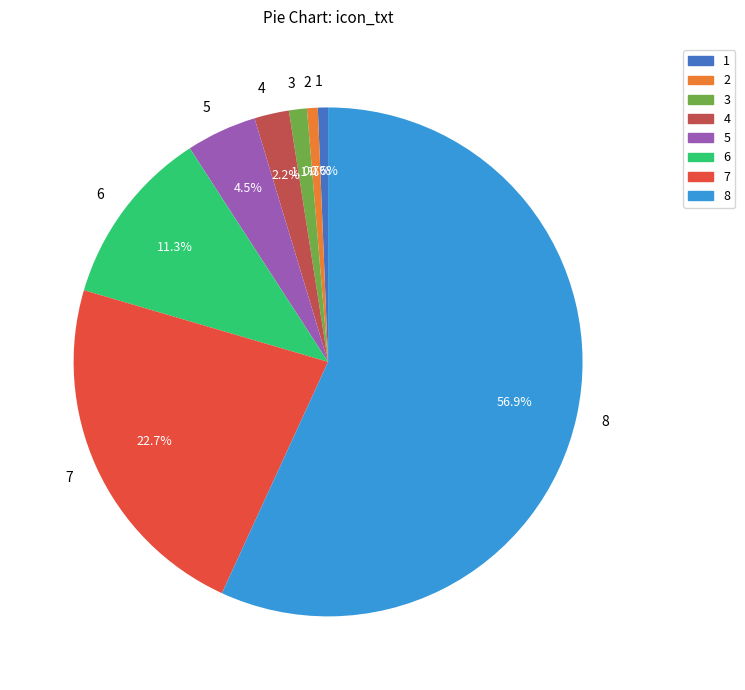

True or false: 6 accounts for 3% of the total.

False